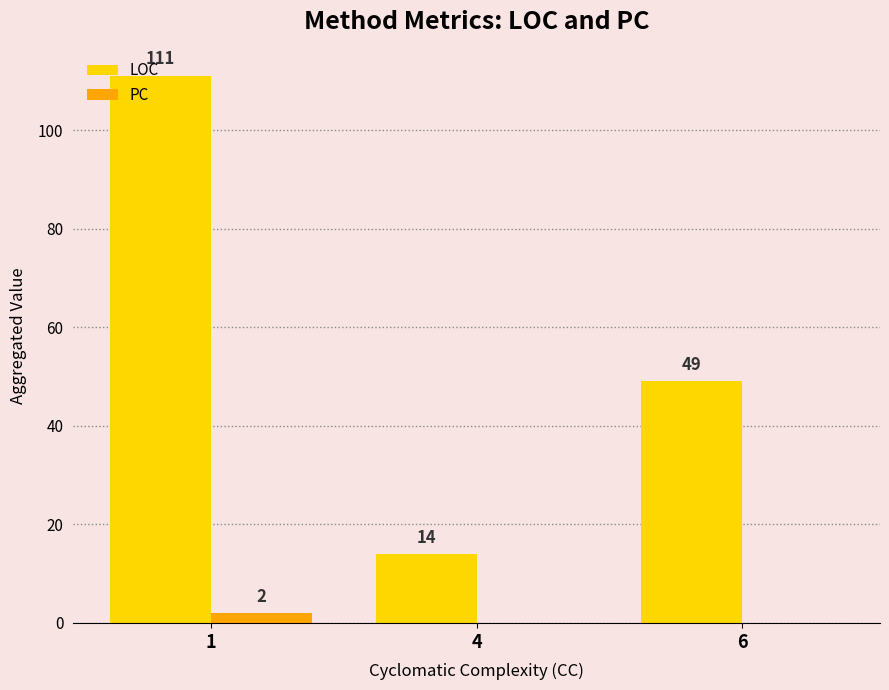

How many PC values are between 0 and 2?

3